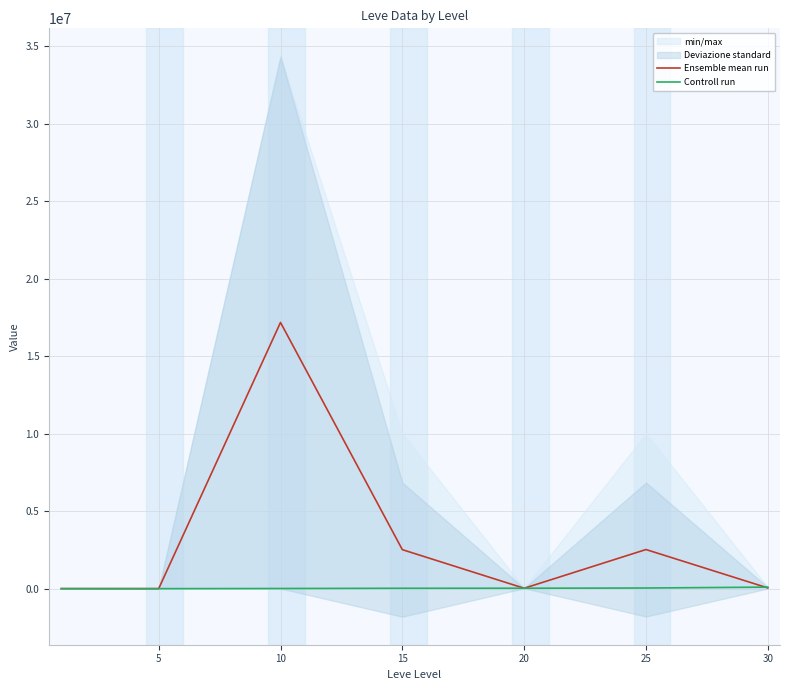

Which series has the largest total across all categories?

Ensemble mean run